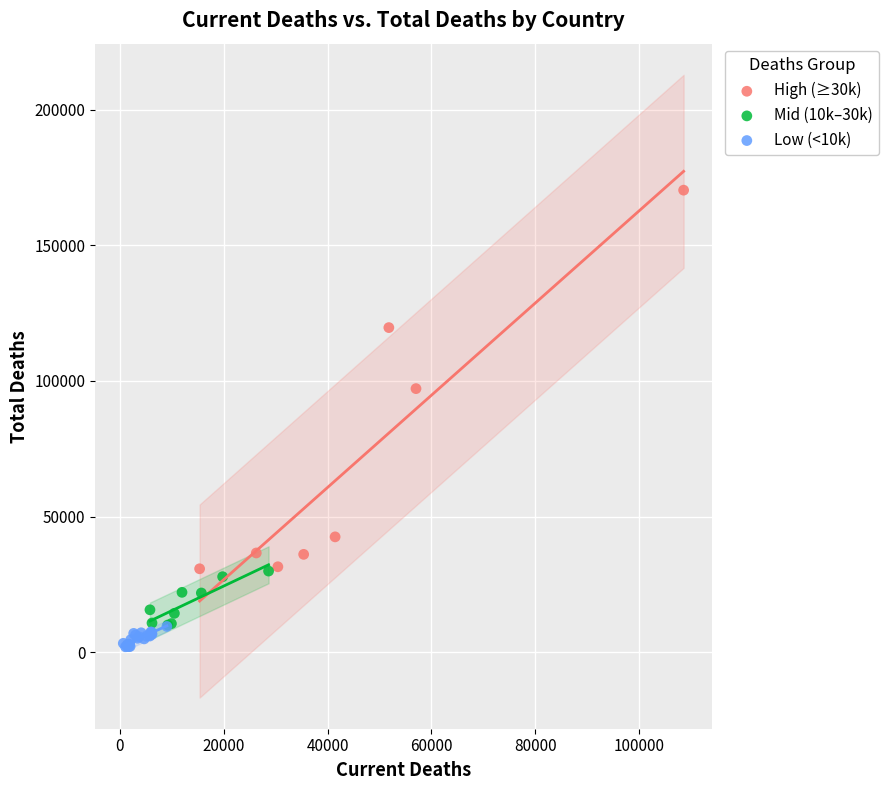

Which series has the widest spread of Y values?

High (≥30k)